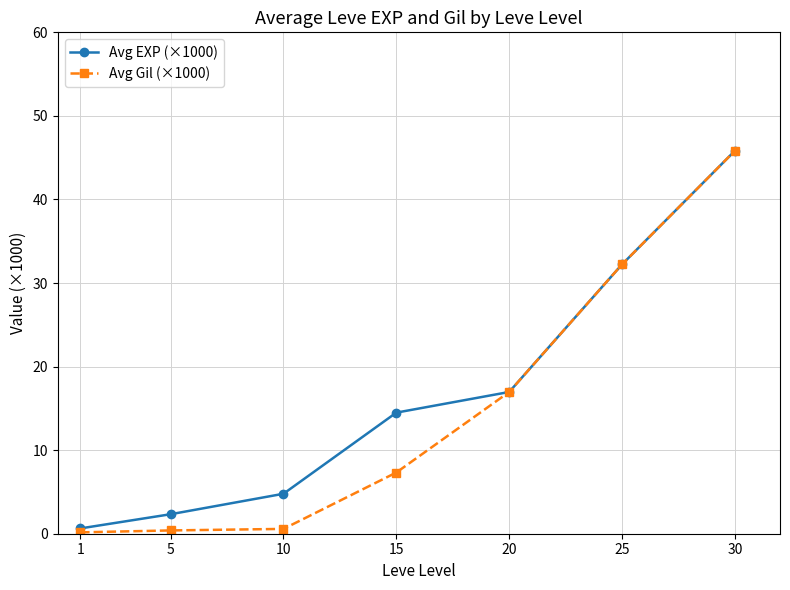

The Avg Gil (×1000) series shows 10.7 at 20. True or false?

False